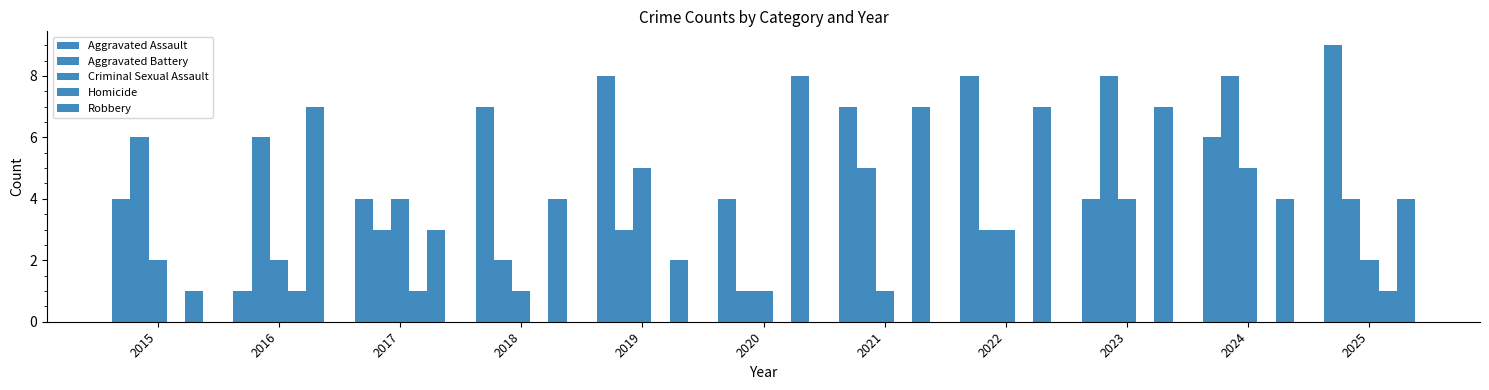

Is the value of Aggravated Battery at 2020 greater than the value of Aggravated Assault at 2023?

No